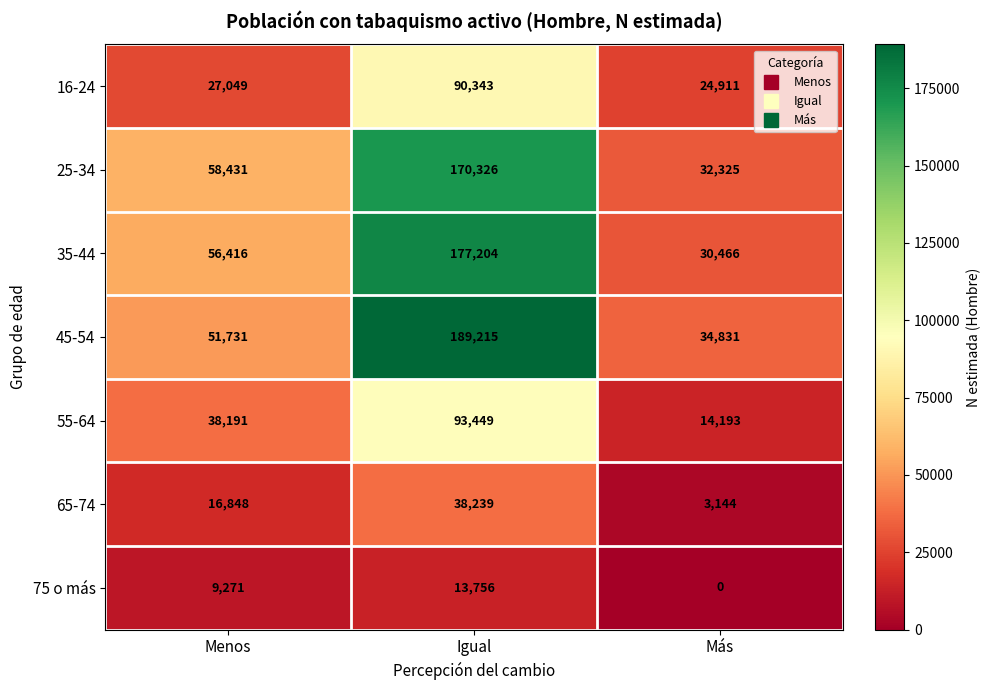

Reading right to left, list all the values displayed in this chart.

16-24: Más=24911	Igual=90343	Menos=27049
25-34: Más=32325	Igual=170326	Menos=58431
35-44: Más=30466	Igual=177204	Menos=56416
45-54: Más=34831	Igual=189215	Menos=51731
55-64: Más=14193	Igual=93449	Menos=38191
65-74: Más=3144	Igual=38239	Menos=16848
75 o más: Más=0	Igual=13756	Menos=9271